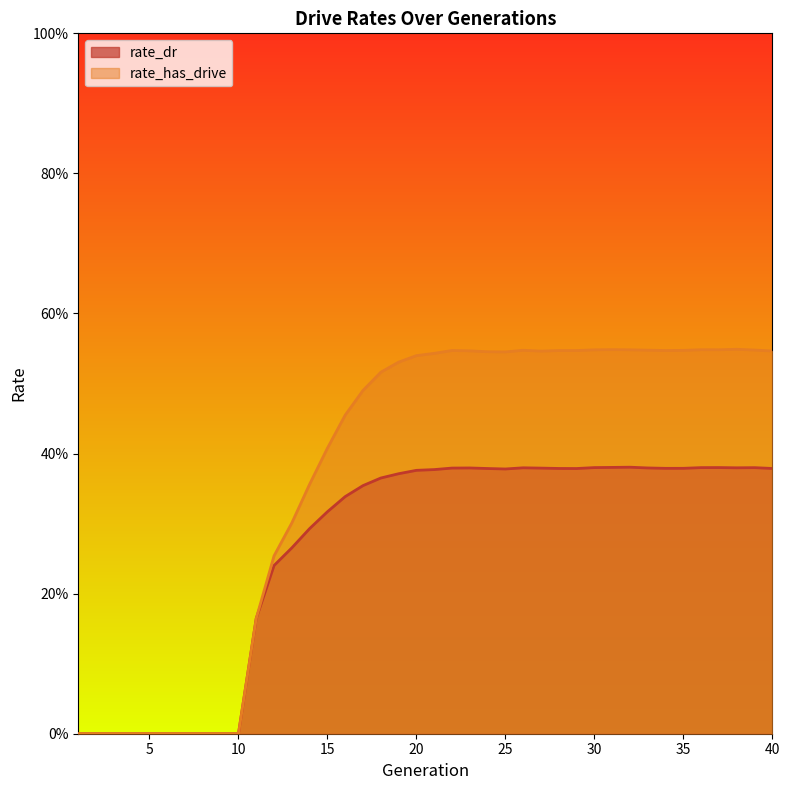

What is the difference between the highest and lowest values at 32?

0.2